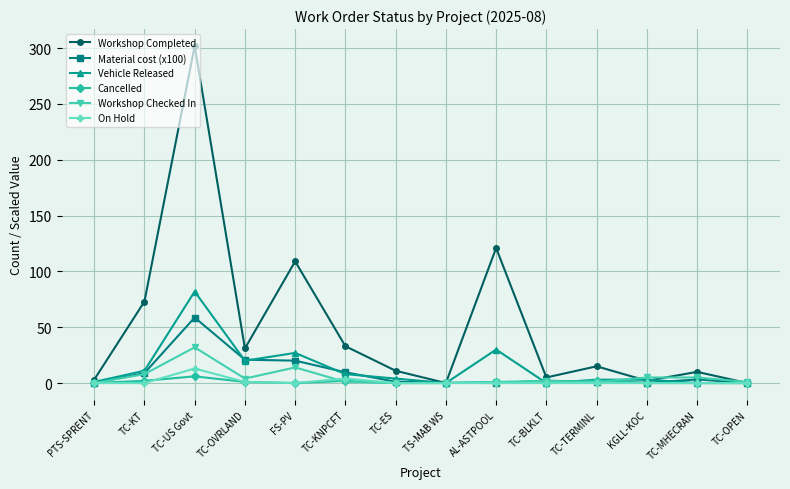

At which category is the sum across all series the highest?

TC-US Govt